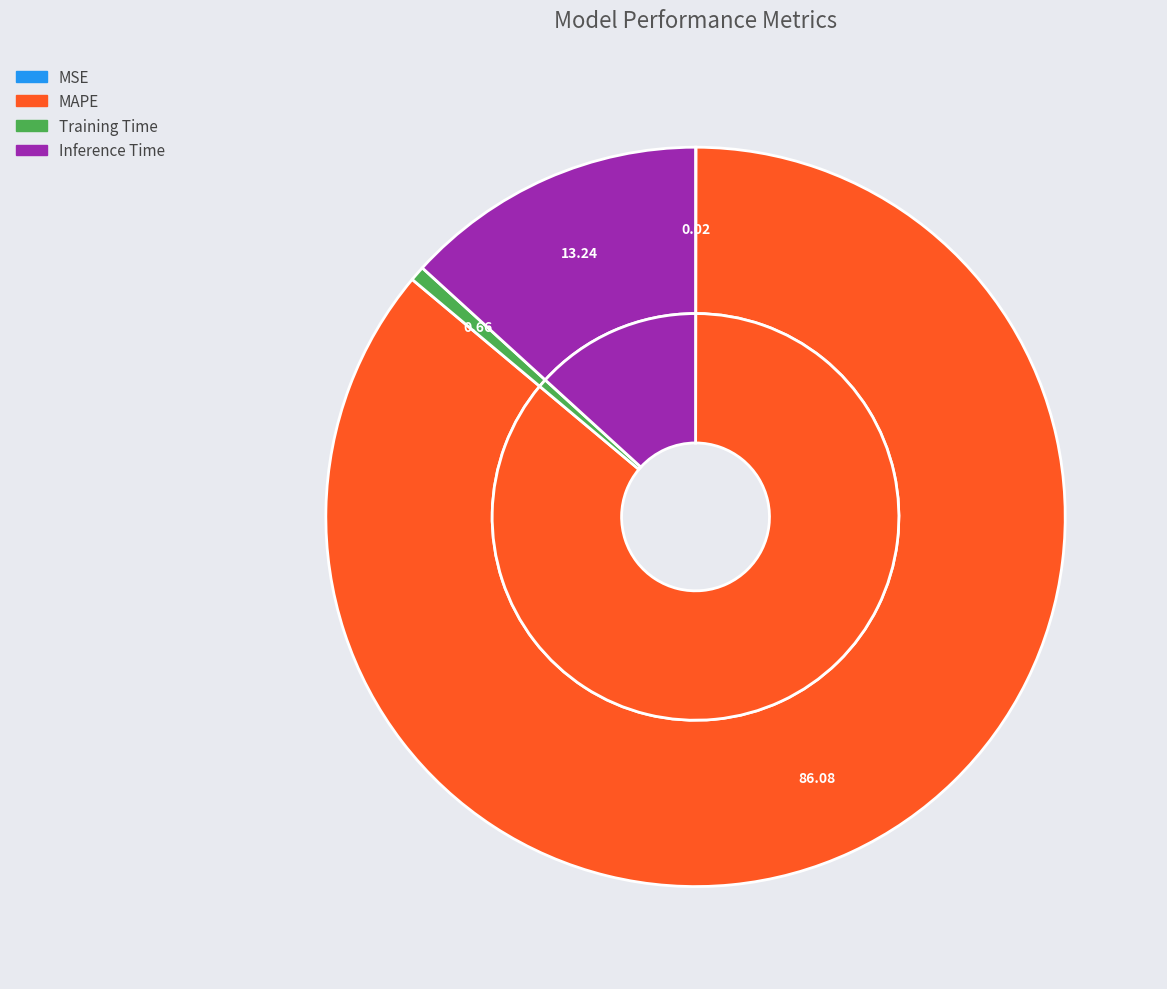

To the nearest percent, what is the difference between the MSE and Training Time slice percentages?

1%